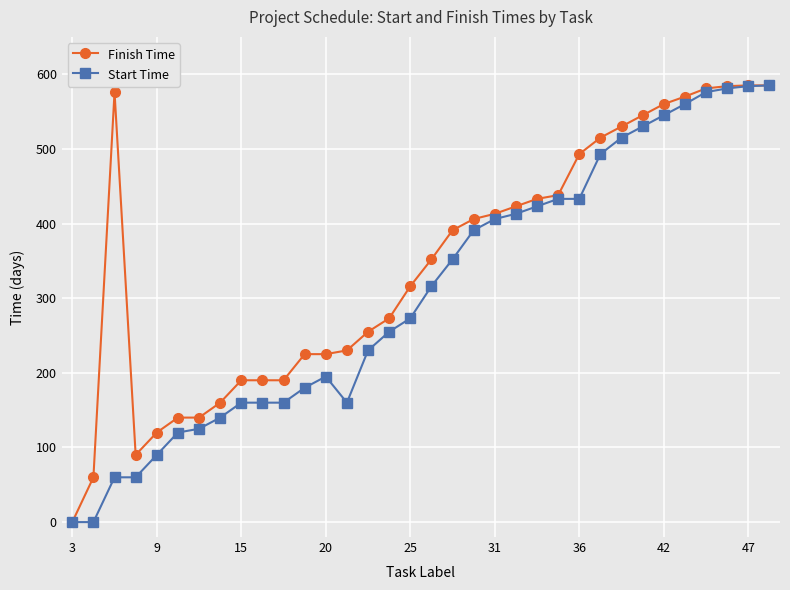

What is the value of the Start Time point at the 12th from the left?

180